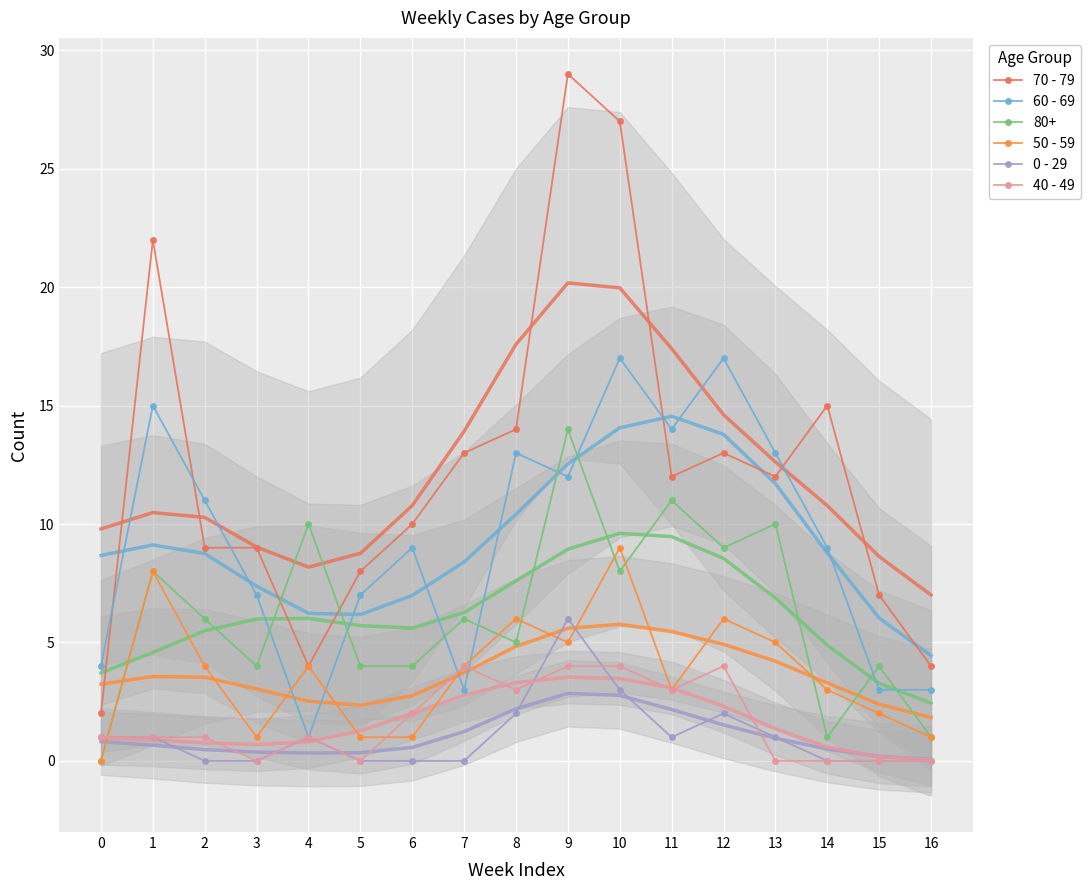

Which category has the lowest value in the 40 - 49 series?

3